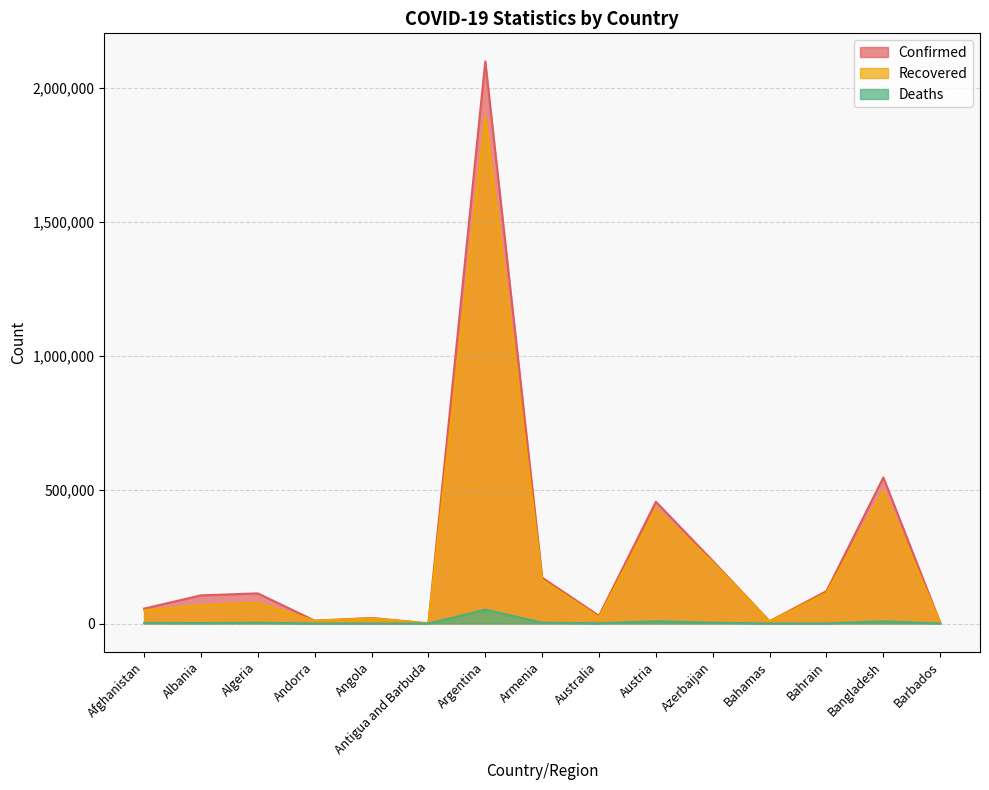

True or false: Deaths and Confirmed cross at least once.

False